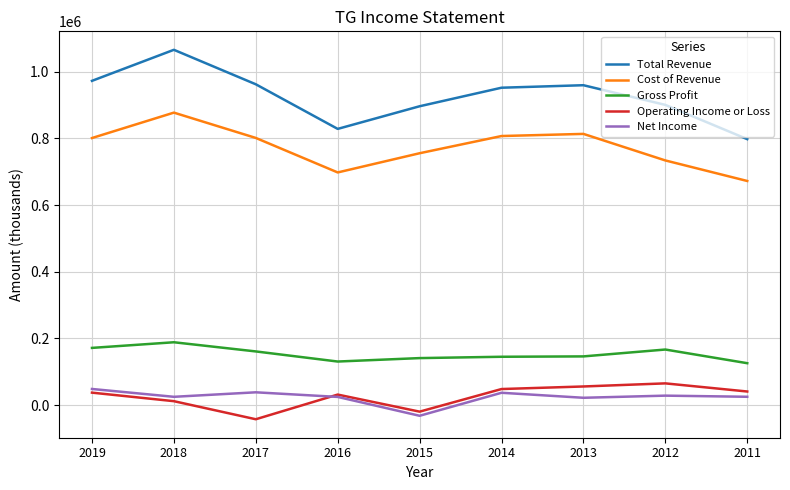

Which series has the largest total across all categories?

Total Revenue